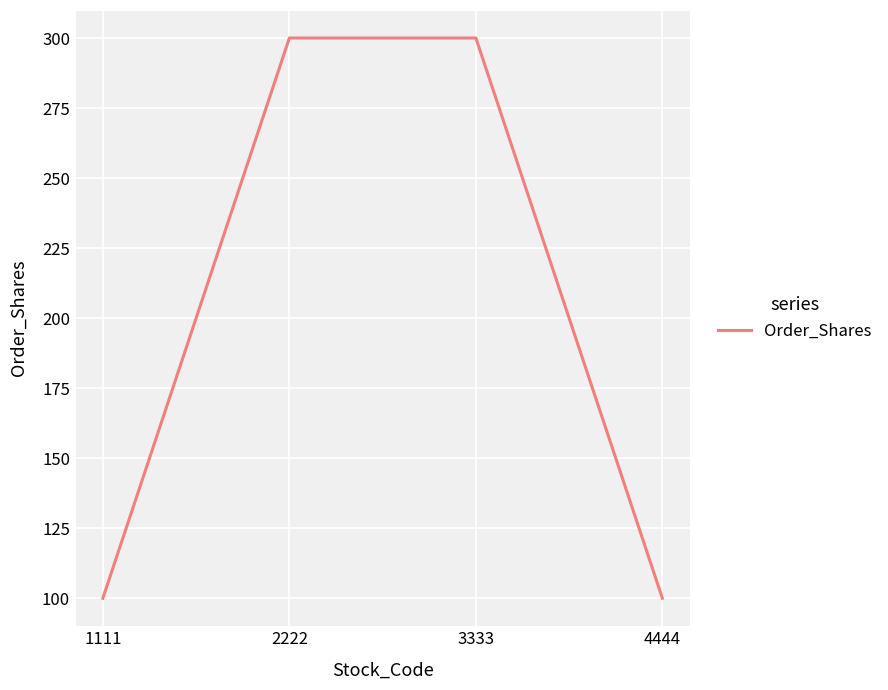

True or false: the data shows 501 at 2222.

False